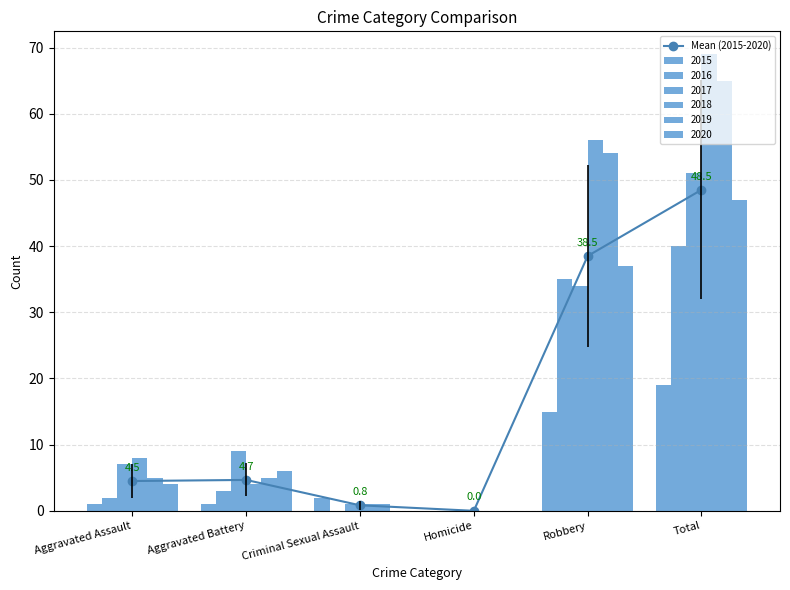

Rank the categories by value from highest to lowest.

Total, Robbery, Aggravated Battery, Aggravated Assault, Criminal Sexual Assault, Homicide